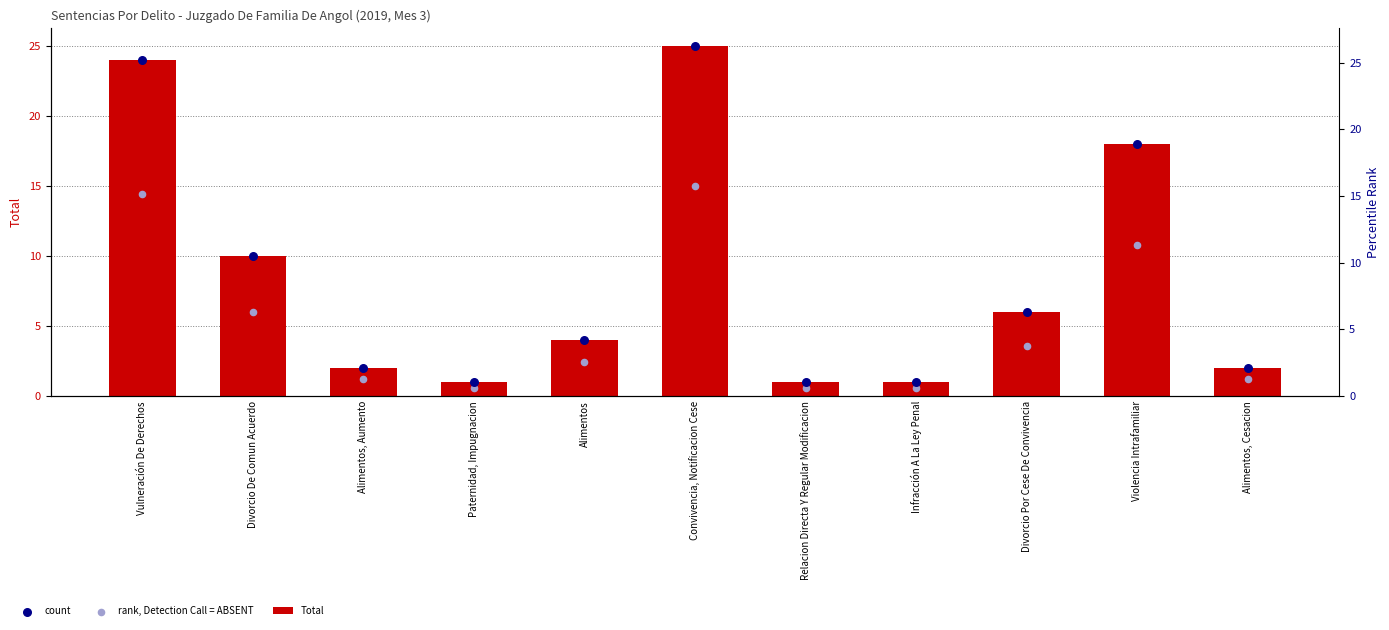

Which series has the widest spread of Y values?

Total